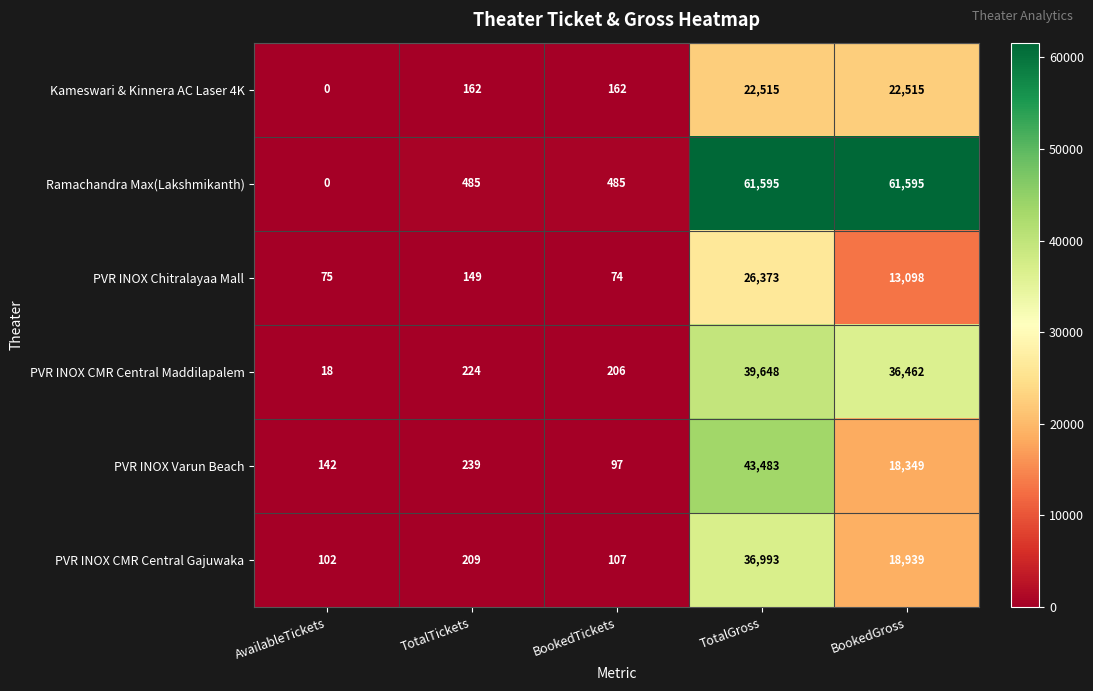

At which category does the chart reach its minimum across all series?

AvailableTickets